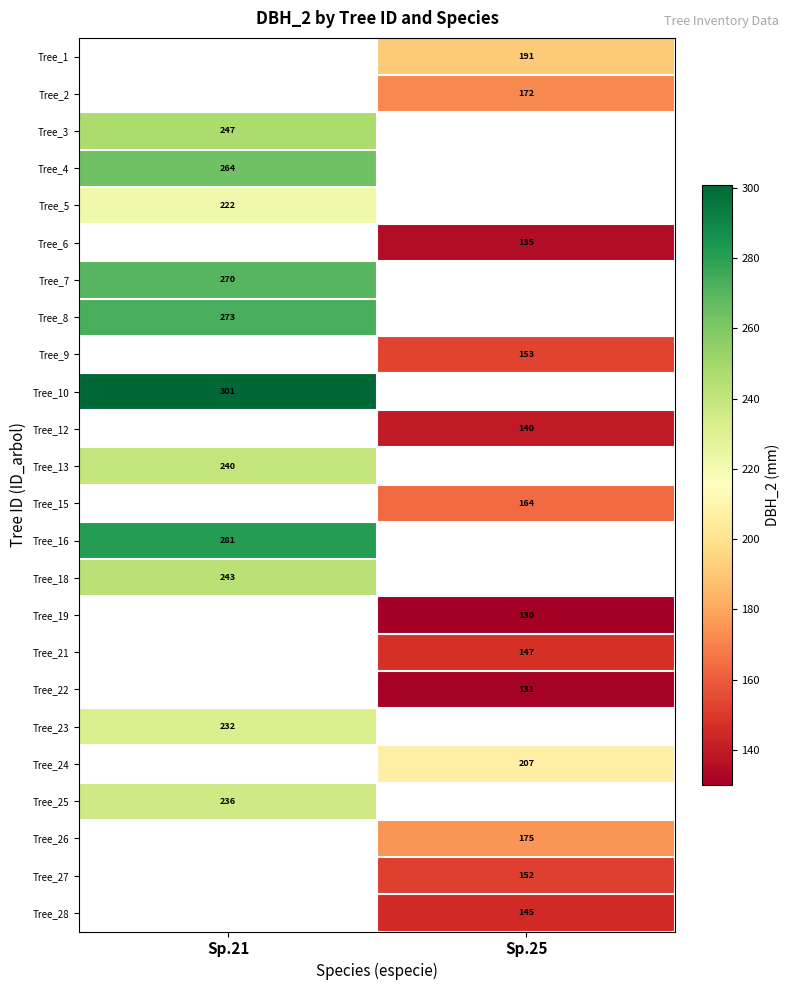

What is the minimum value shown in the chart?

130.0